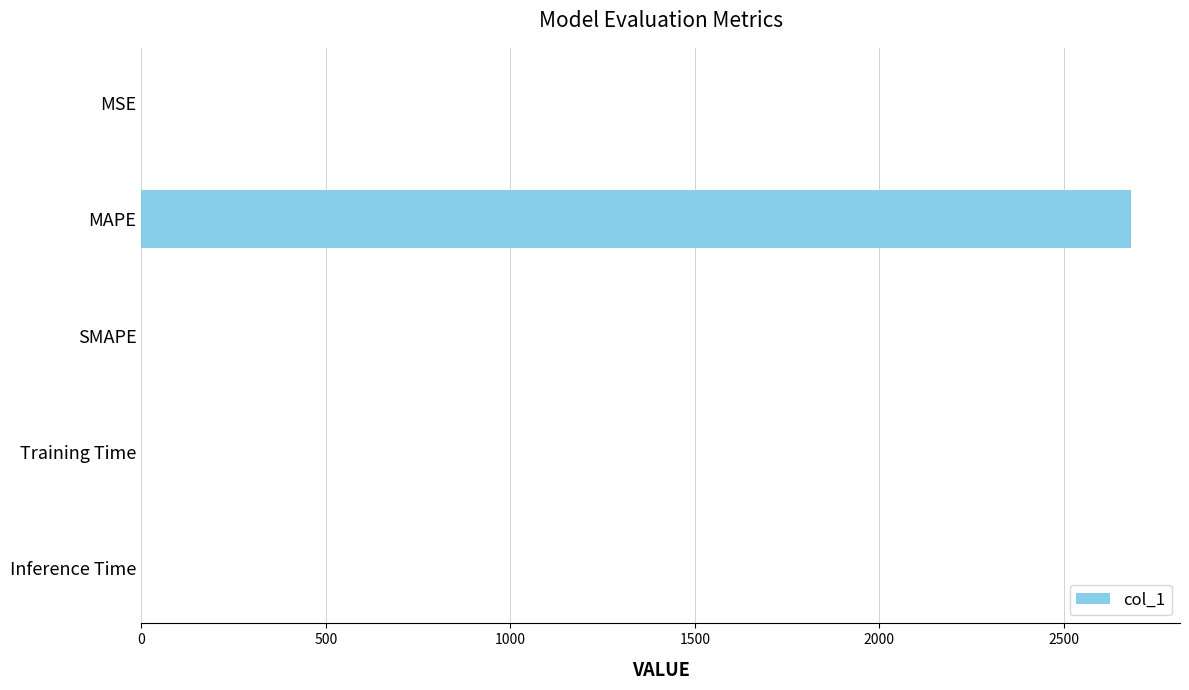

The value at SMAPE is 1144.4. True or false?

False